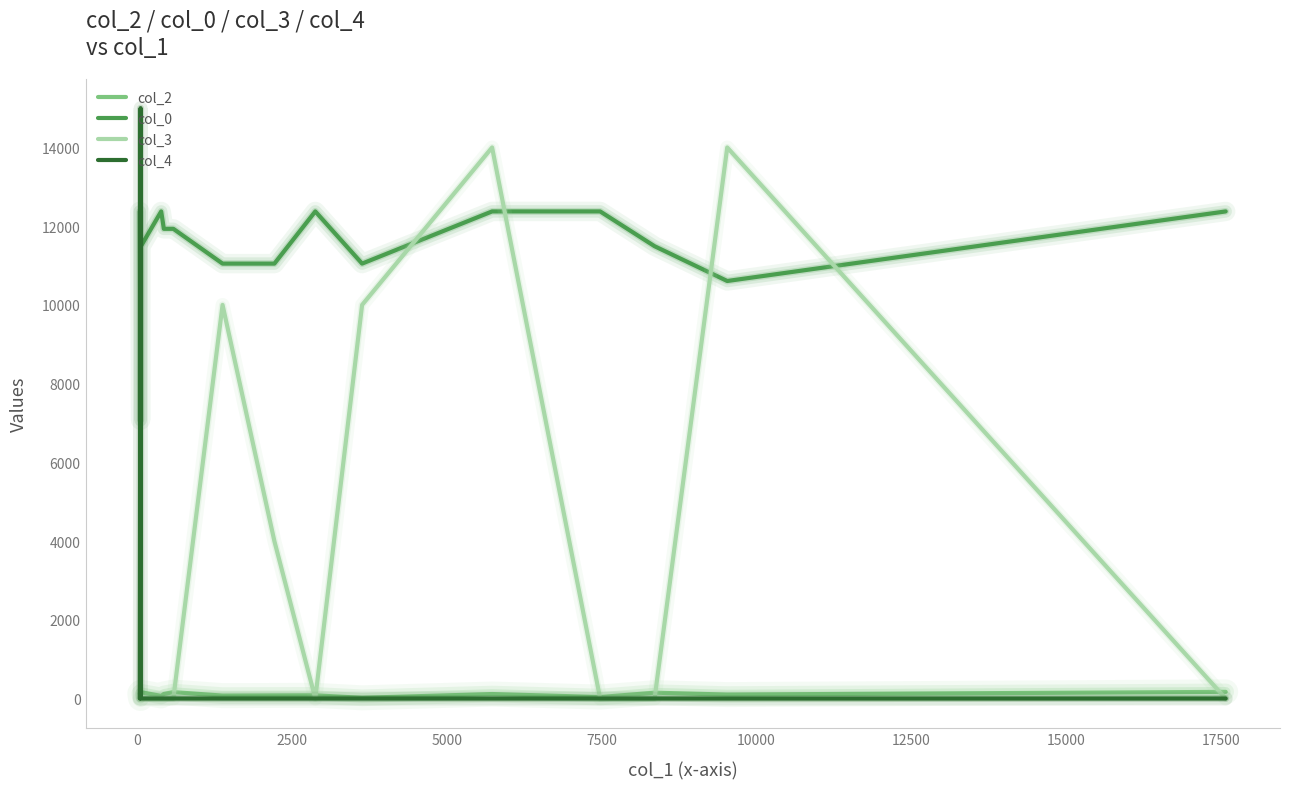

Which series has the widest spread of values?

col_4